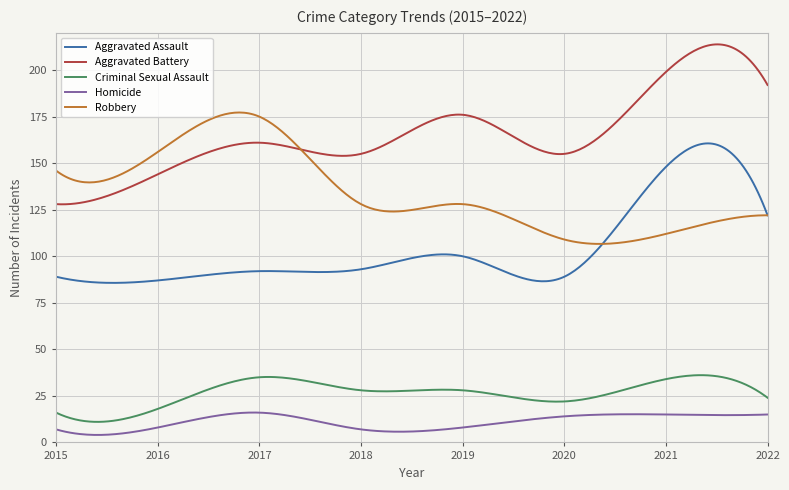

Does the chart have visible grid lines?

Yes